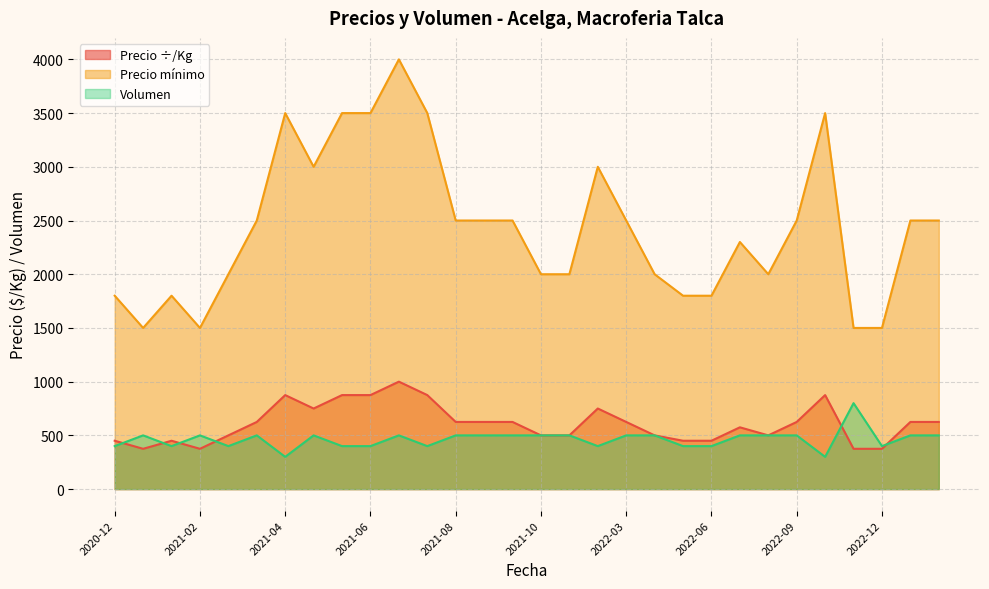

What is the lowest value of the Volumen series?

300